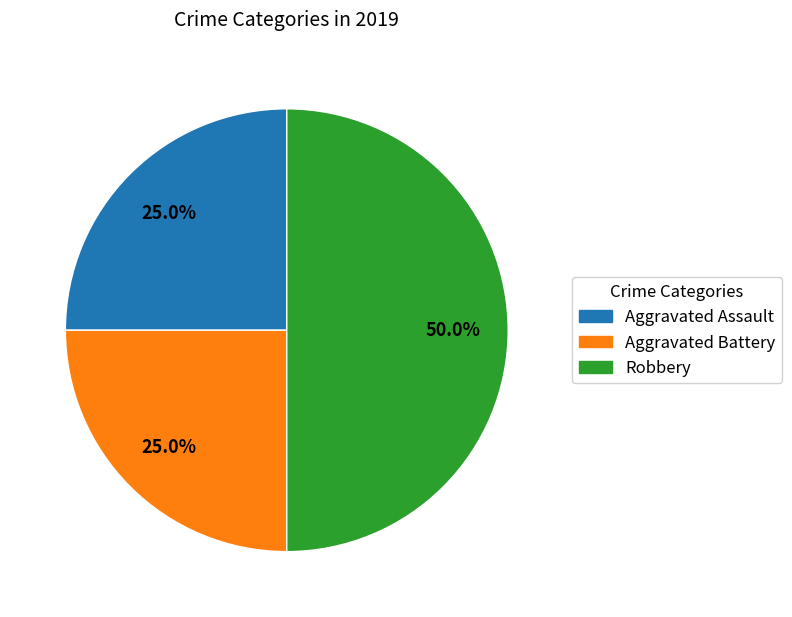

What is the largest slice in the pie chart?

Robbery